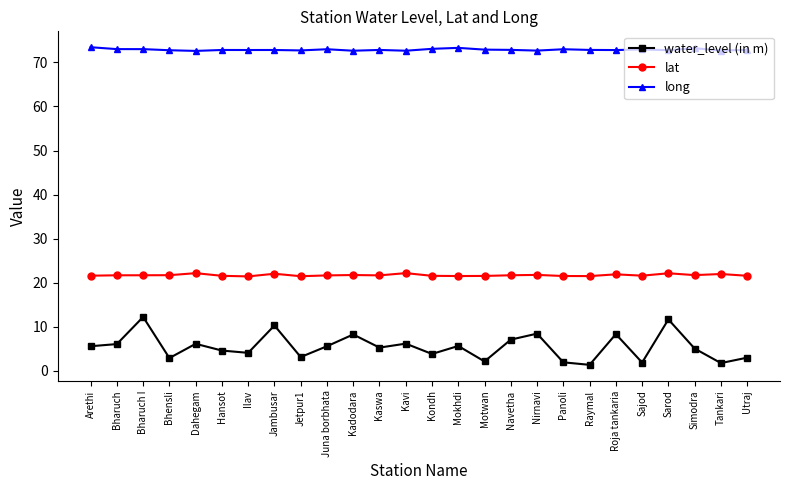

What is the minimum value shown in the chart?

1.4